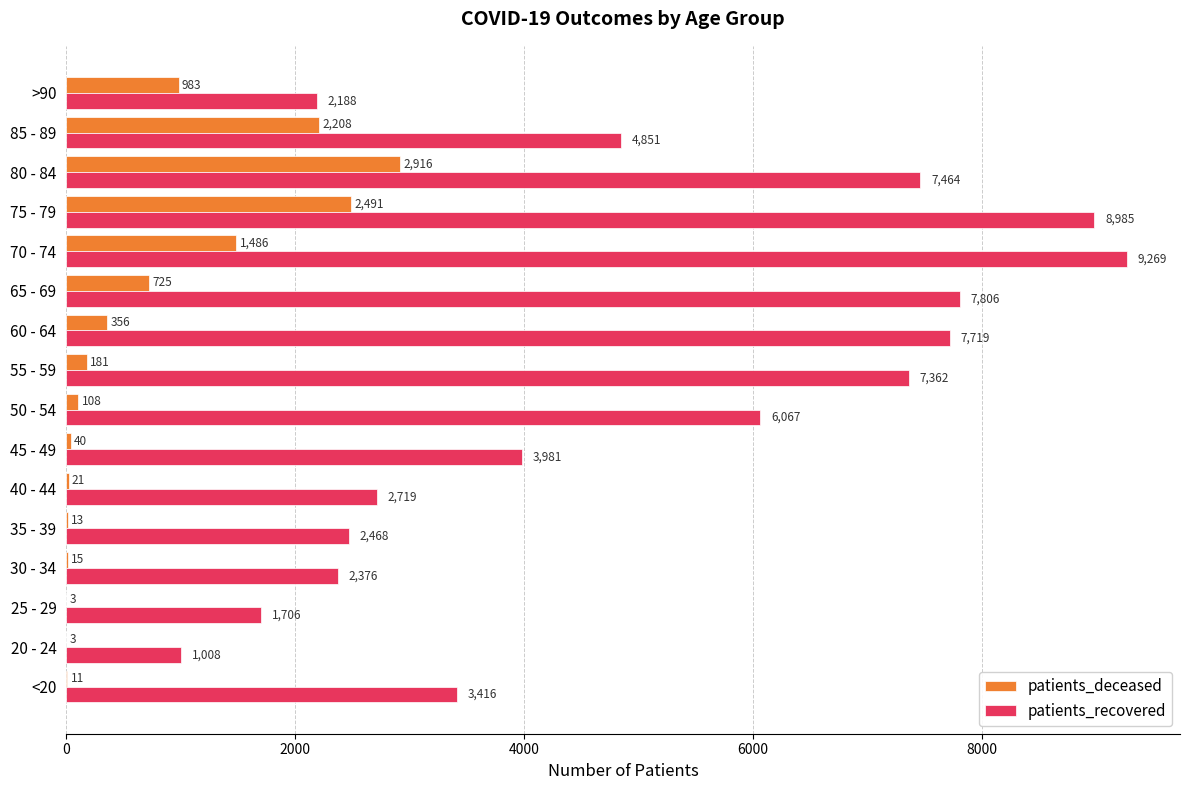

What is the maximum value shown in the chart?

9269